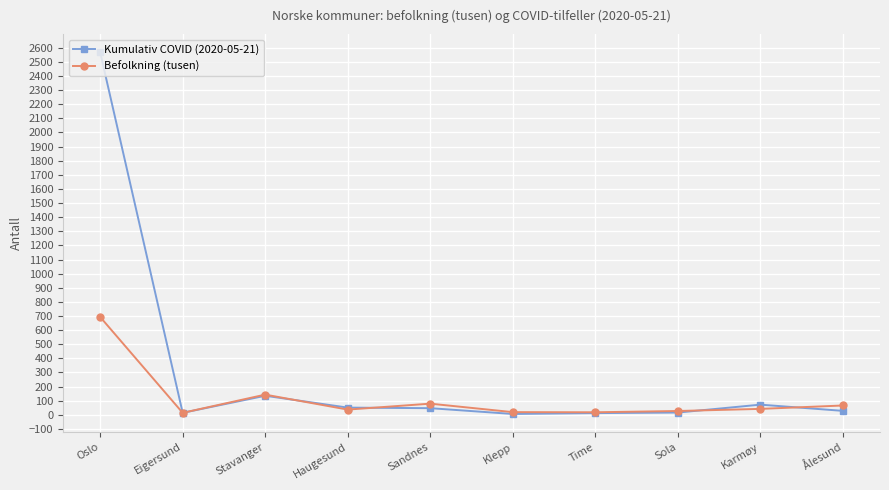

How many lines are shown in the chart?

2